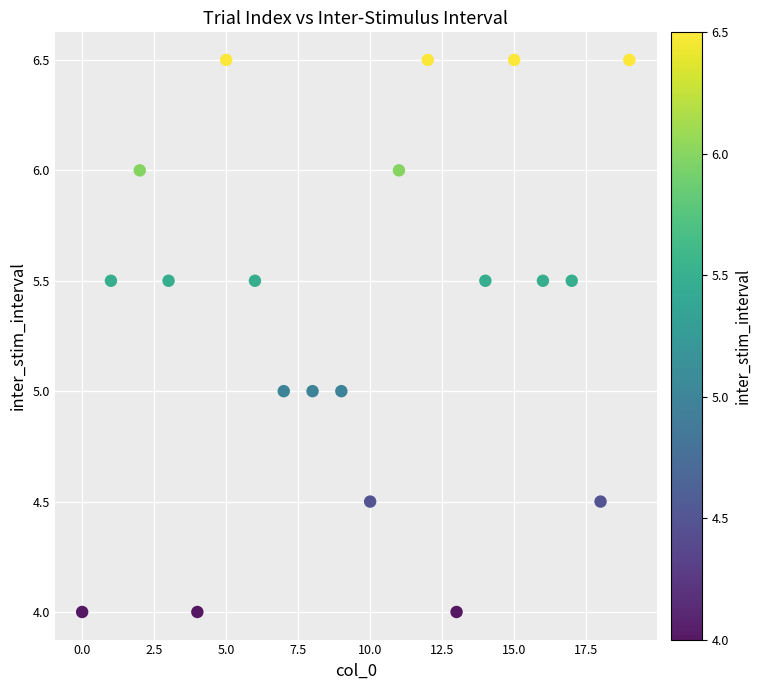

What is the range of Y values (max minus min)?

2.5